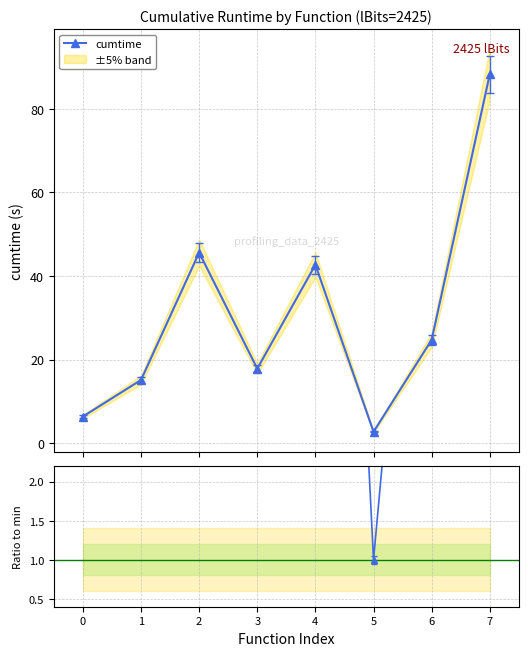

At which label does cumtime first exceed 24?

2